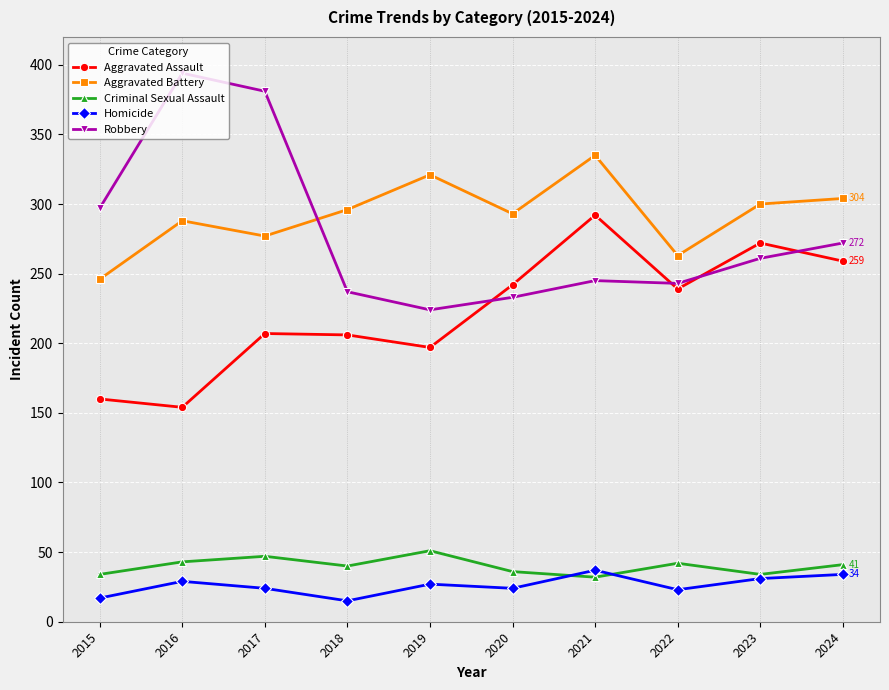

Does the chart display data point markers on the line(s)?

Yes